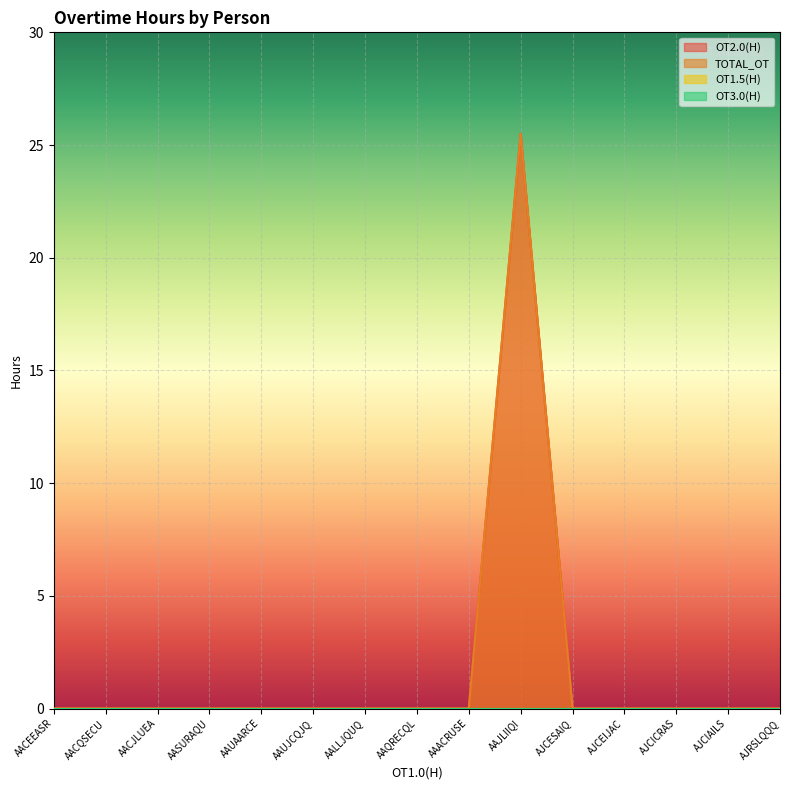

What is the greatest value displayed?

25.5